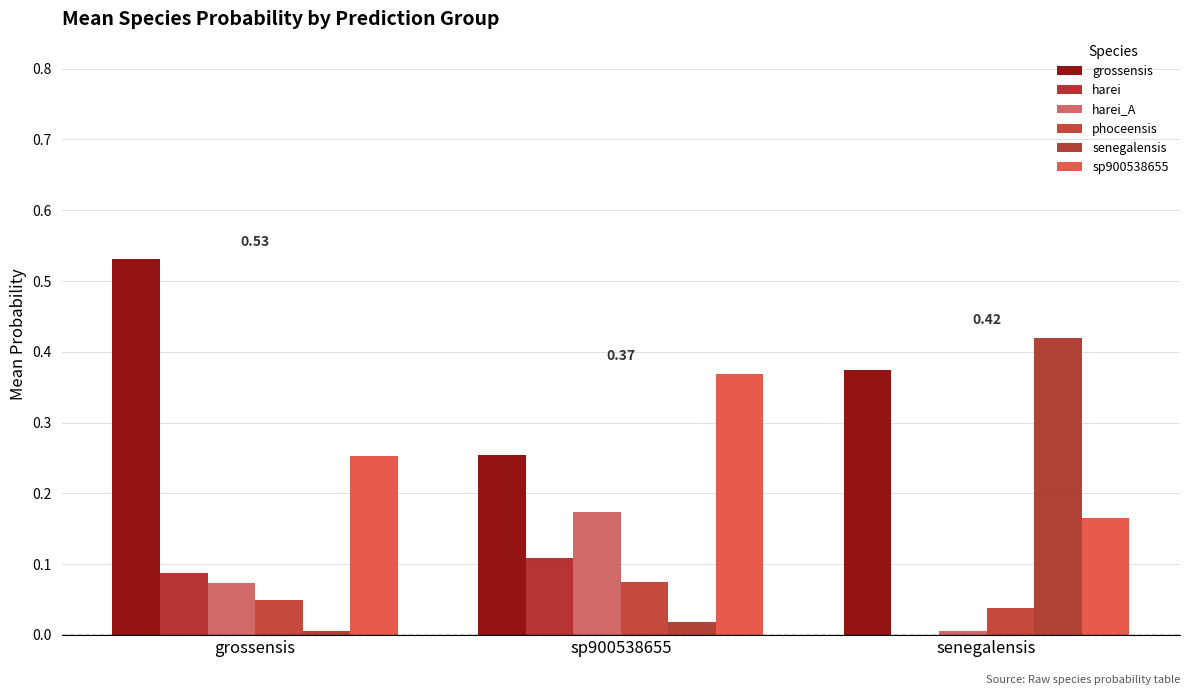

Which series has the largest total across all categories?

grossensis